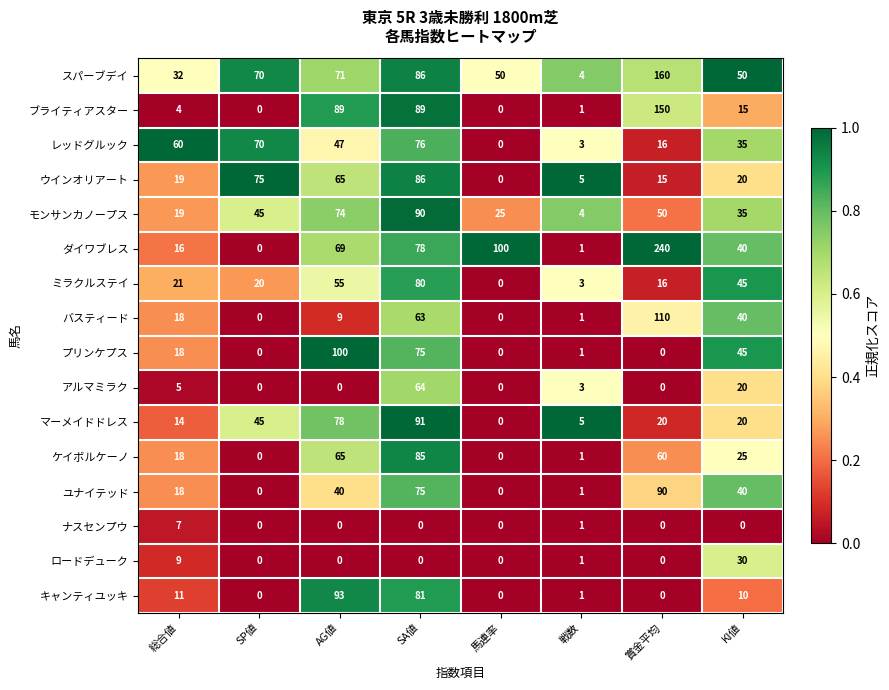

Which series has the widest spread of values?

ダイワブレス